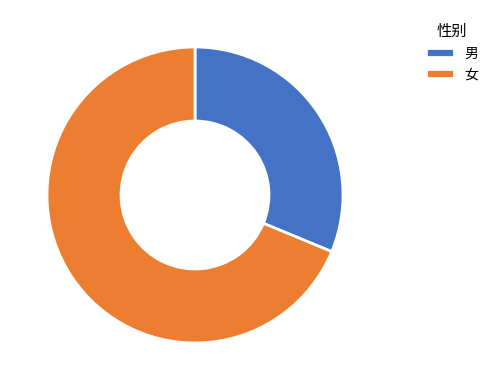

Which category has the smallest portion of the pie?

男